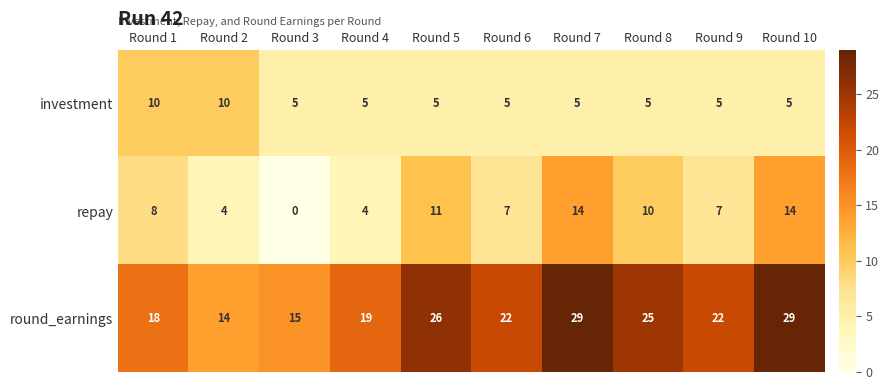

What is the sum of the repay values at Round 5 and Round 10?

25